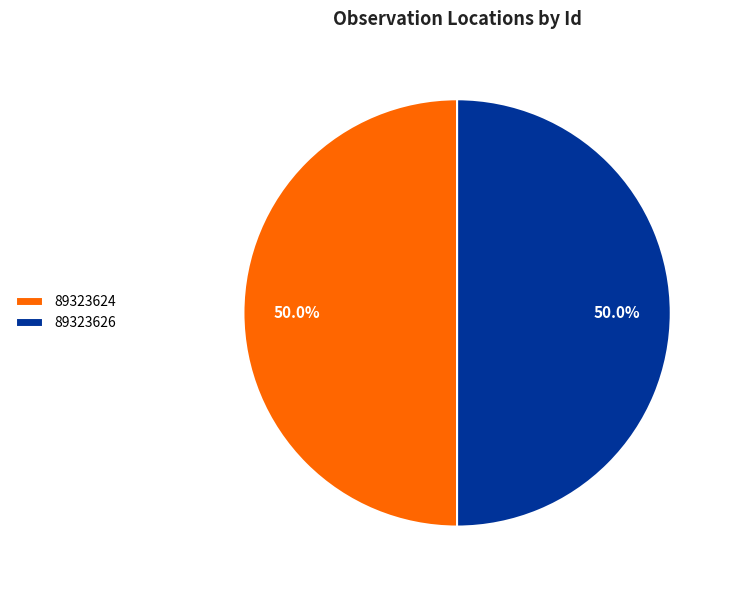

What percentage is NOT represented by 89323624?

50.0%